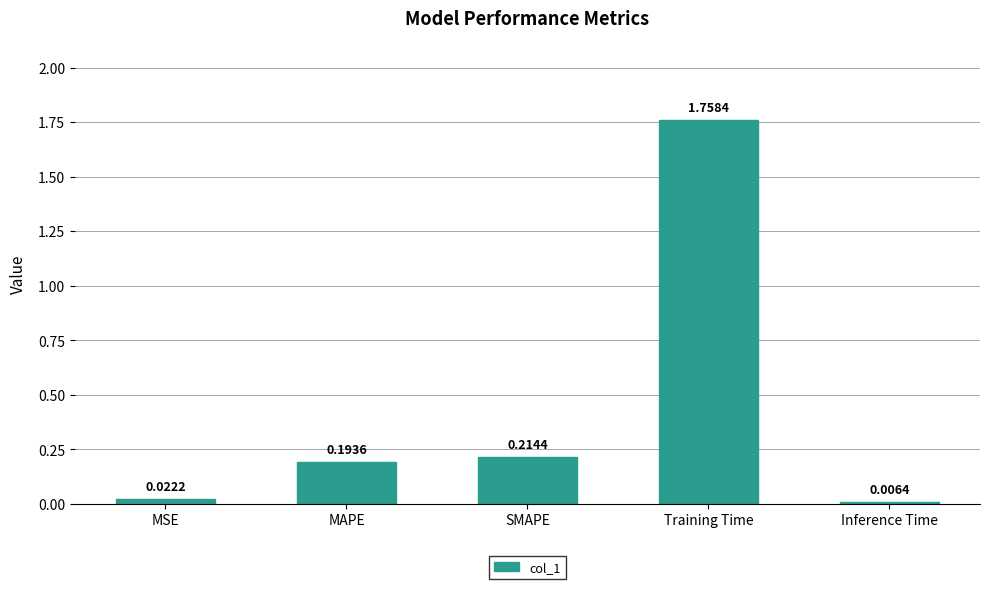

Which category has the lowest value across all series?

Inference Time